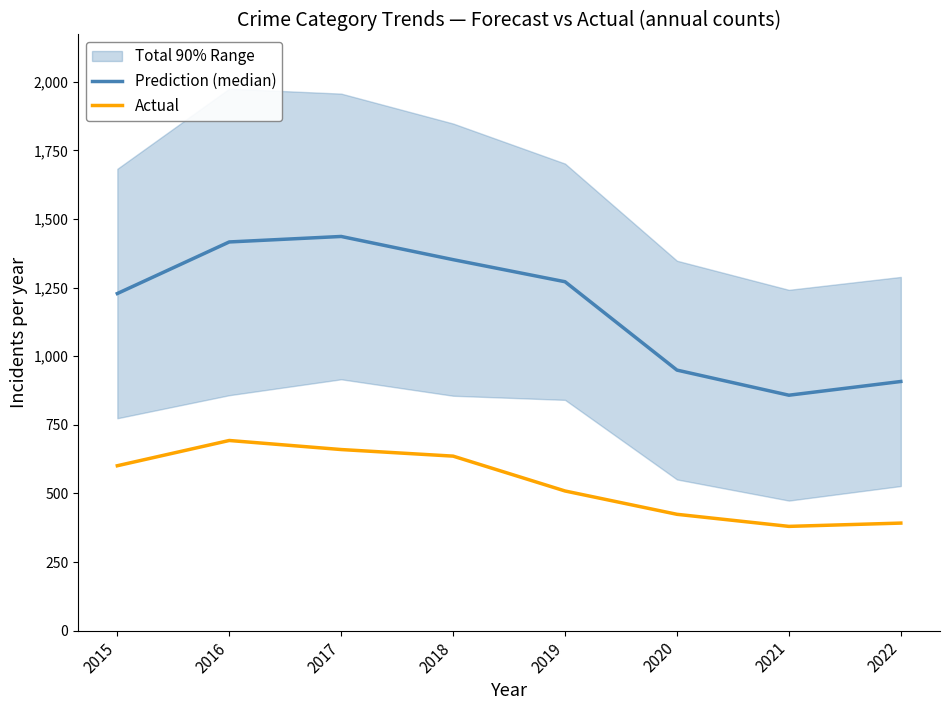

Which series has the largest range (max minus min)?

Prediction (median)